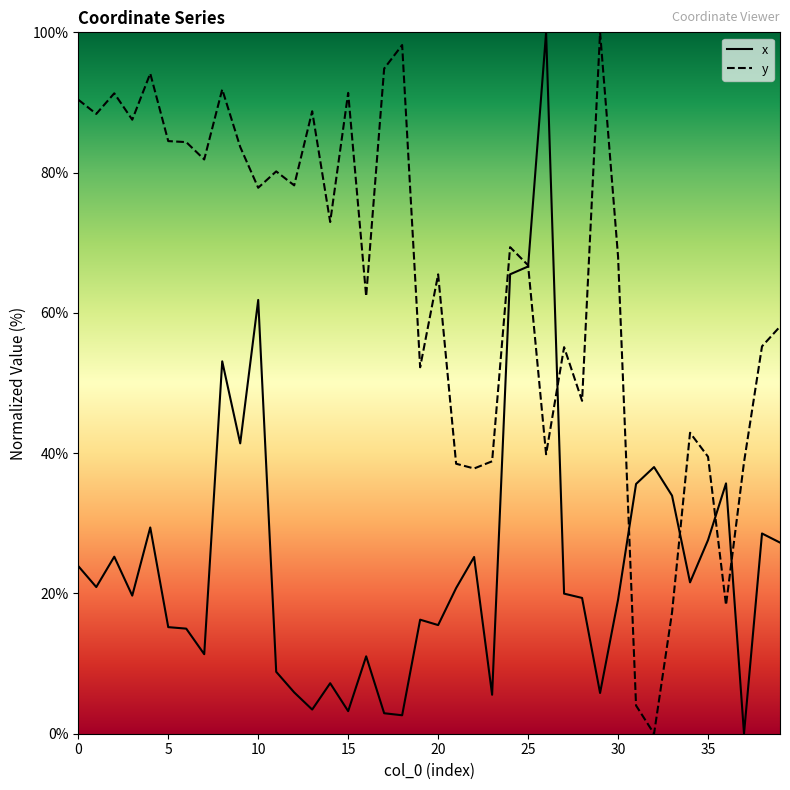

Rank the series by their average value, from lowest to highest.

x, y